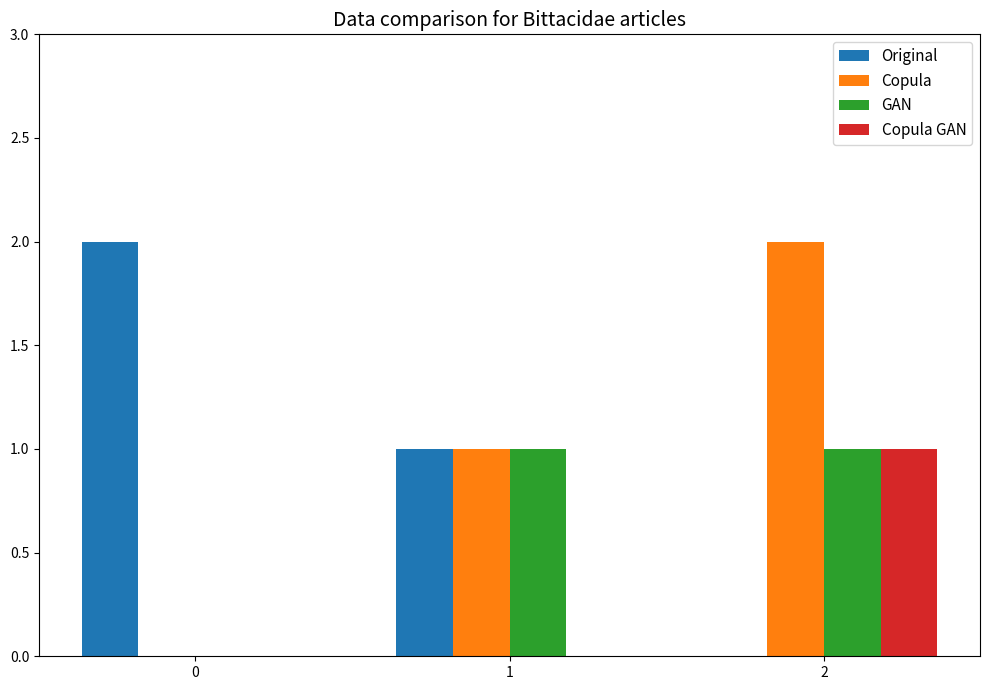

What is the sum of all Original values?

3